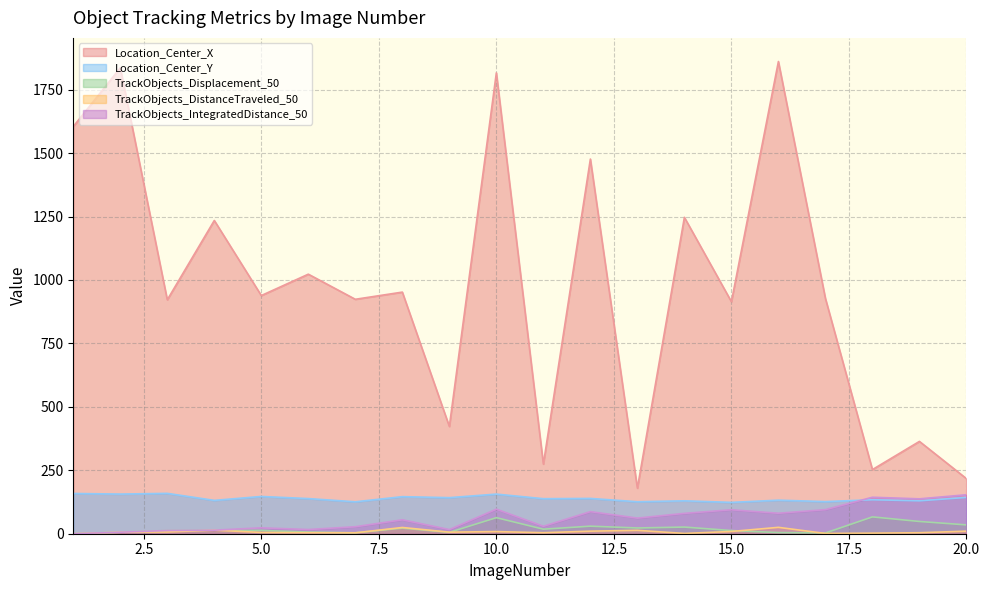

Reading right to left, transcribe all the data shown in this chart.

Location_Center_X: 217.2	363.8	252.8	927.4	1861.0	914.5	1246.9	179.5	1476.6	274.4	1816.3	422.8	952.2	923.9	1022.9	938.6	1234.6	922.0	1836.1	1604.8
Location_Center_Y: 143.1	129.8	133.9	126.6	132.2	123.5	129.7	126.0	139.1	138.1	156.1	142.2	146.1	125.8	138.5	146.8	131.4	159.1	156.2	158.6
TrackObjects_Displacement_50: 34.8	48.3	66.4	3.0	4.6	12.5	26.2	22.7	29.8	17.9	63.3	5.4	22.0	3.7	6.6	13.0	14.0	12.6	5.9	0.0
TrackObjects_DistanceTraveled_50: 10.1	3.9	2.2	1.0	25.1	8.9	1.1	13.4	10.1	4.0	8.5	6.2	24.6	3.6	3.9	5.1	14.0	7.0	5.9	0.0
TrackObjects_IntegratedDistance_50: 153.6	137.4	143.7	94.9	80.7	94.4	80.3	61.6	87.0	29.3	96.7	16.4	54.9	27.6	16.5	23.2	14.0	12.7	5.9	0.0